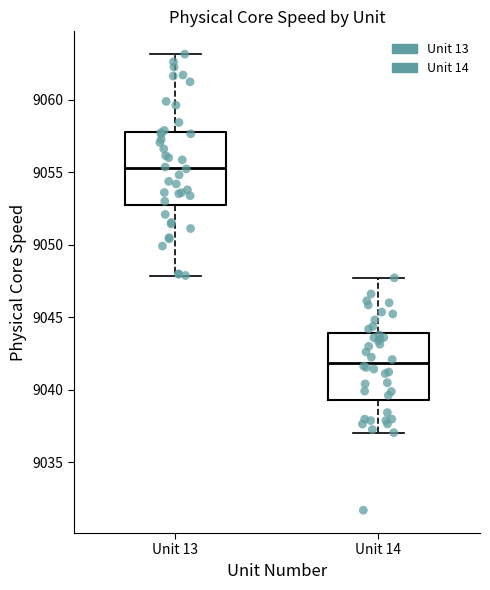

Which box has the lowest median line?

Unit 14